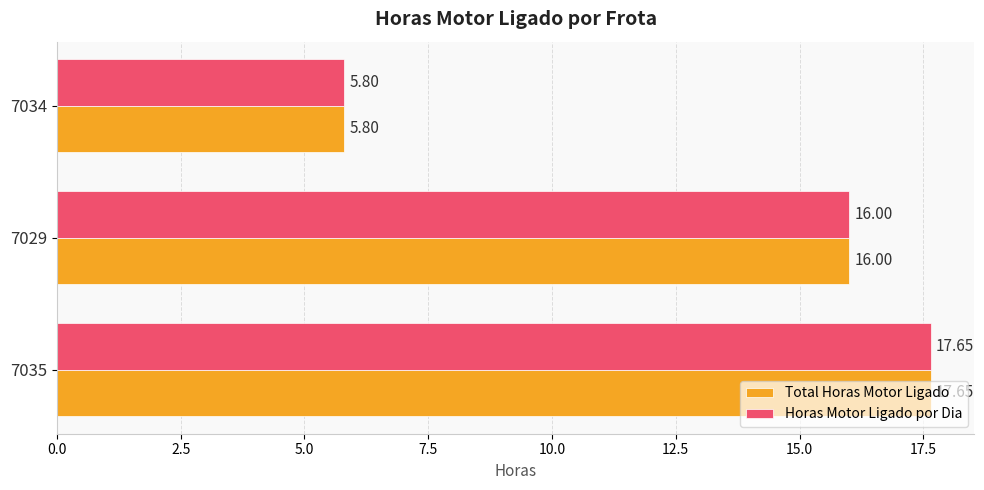

What is the sum of the Horas Motor Ligado por Dia values at 7029 and 7034?

21.8